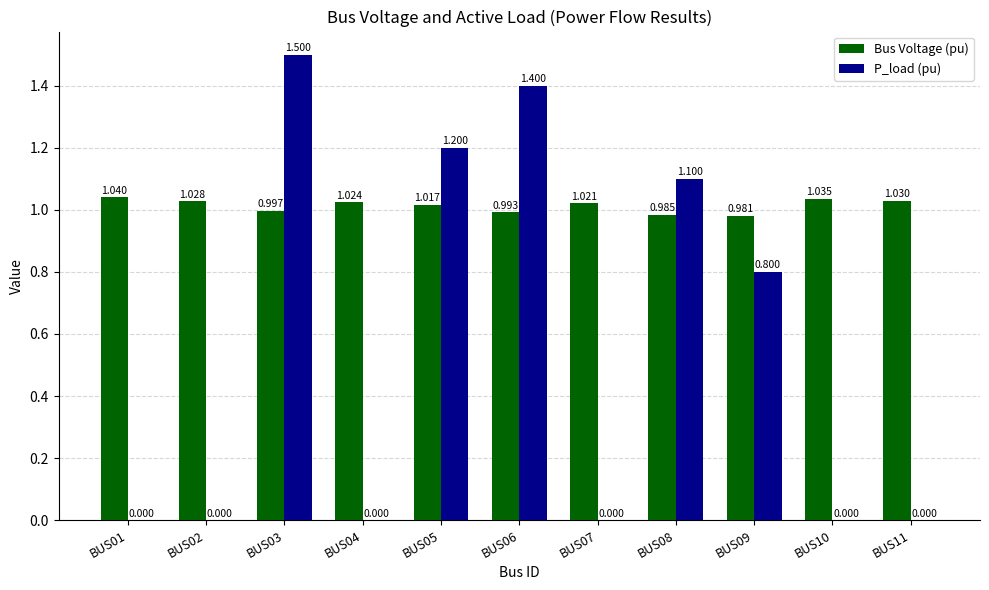

What are all the series names shown in the legend?

Bus Voltage (pu), P_load (pu)